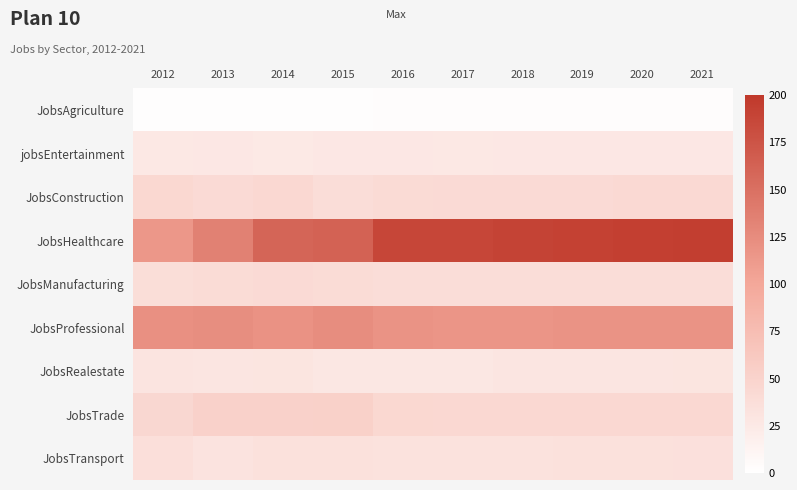

Which series has the largest total across all categories?

JobsHealthcare